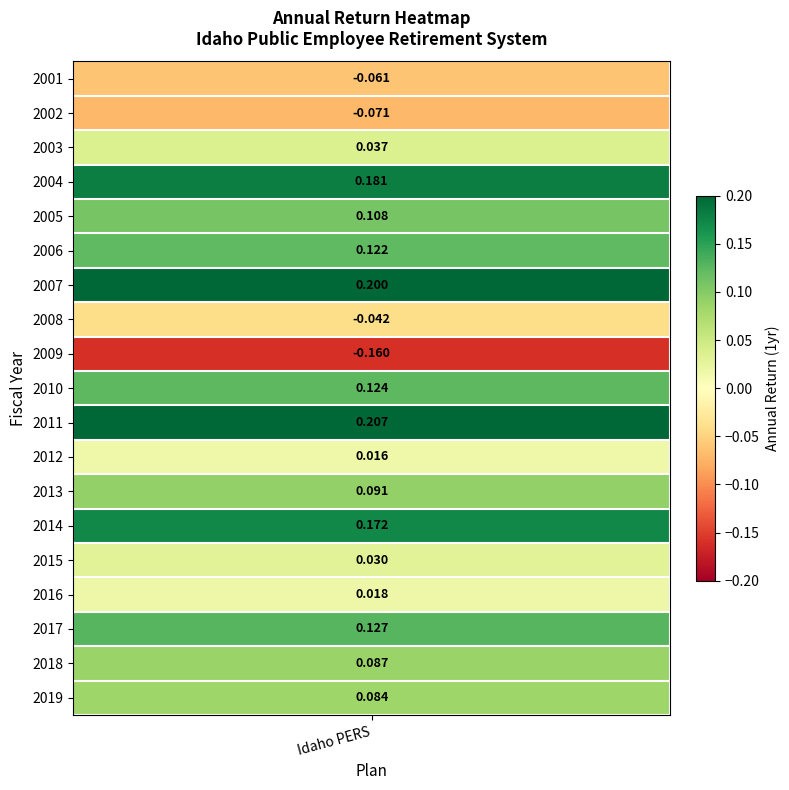

Rank the categories by value from lowest to highest.

2009, 2002, 2001, 2008, 2012, 2016, 2015, 2003, 2019, 2018, 2013, 2005, 2006, 2010, 2017, 2014, 2004, 2007, 2011